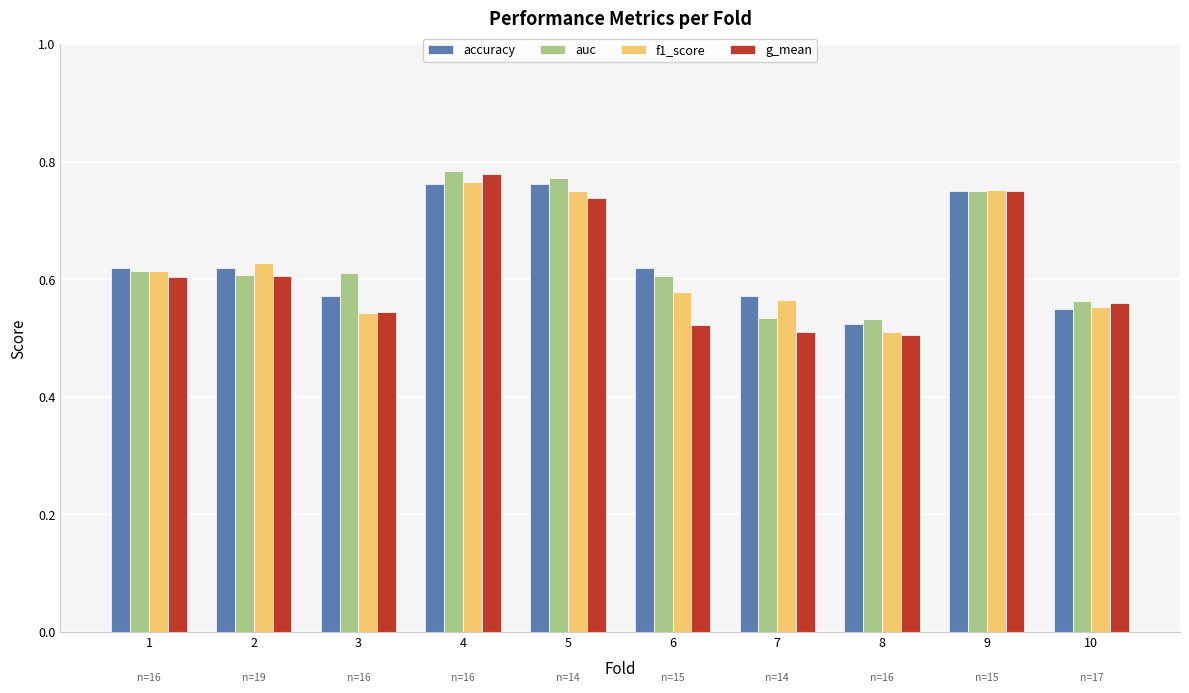

How many data points does each series have?

10